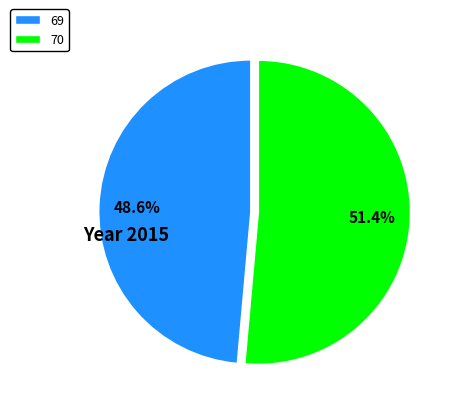

How many segments does this pie chart have?

2